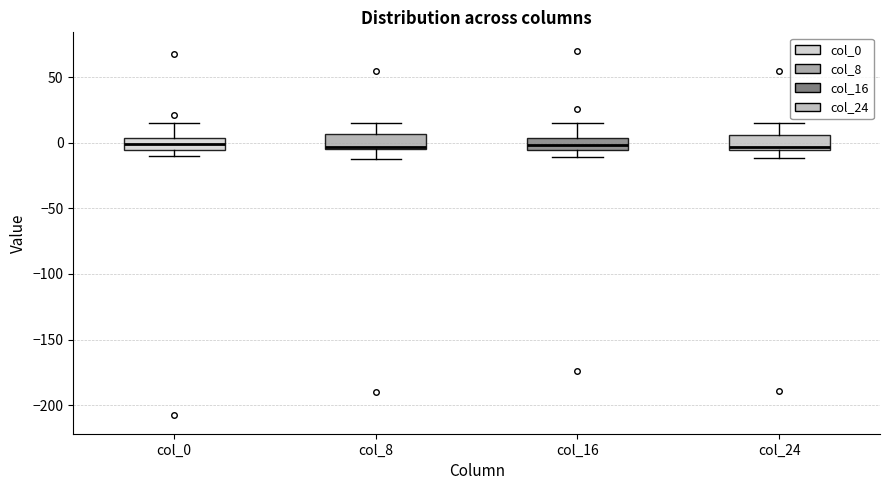

Reading left to right, transcribe this box plot: for each box, give where its median line is, the range the box spans, and where its two whiskers end, as read against the y-axis. The values are not printed on the chart, so give them approximately, as read against the axis.

col_0: median 0, box -5 to 5, whiskers -10 to 15
col_8: median -5 (just above the box's lower edge), box -5 to 5, whiskers -10 to 15
col_16: median 0, box -5 to 5, whiskers -10 to 15
col_24: median -5 (just above the box's lower edge), box -5 to 5, whiskers -10 to 15